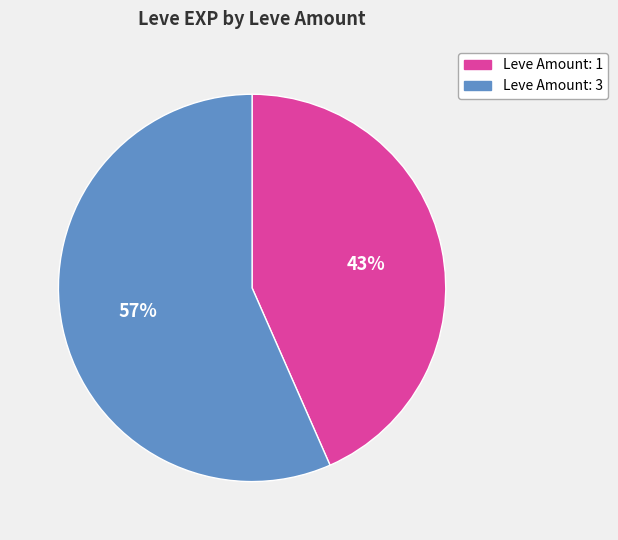

To the nearest percent, what is the average slice percentage?

50%